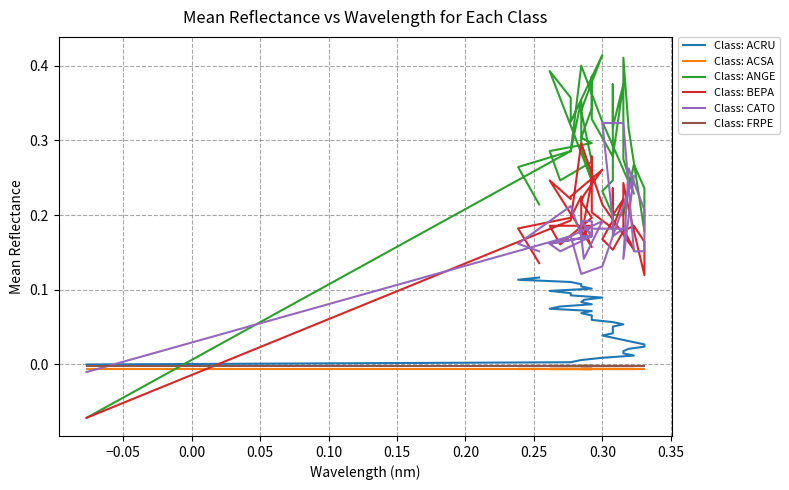

True or false: Class: ACSA has more than 1 points higher than both neighbors.

False